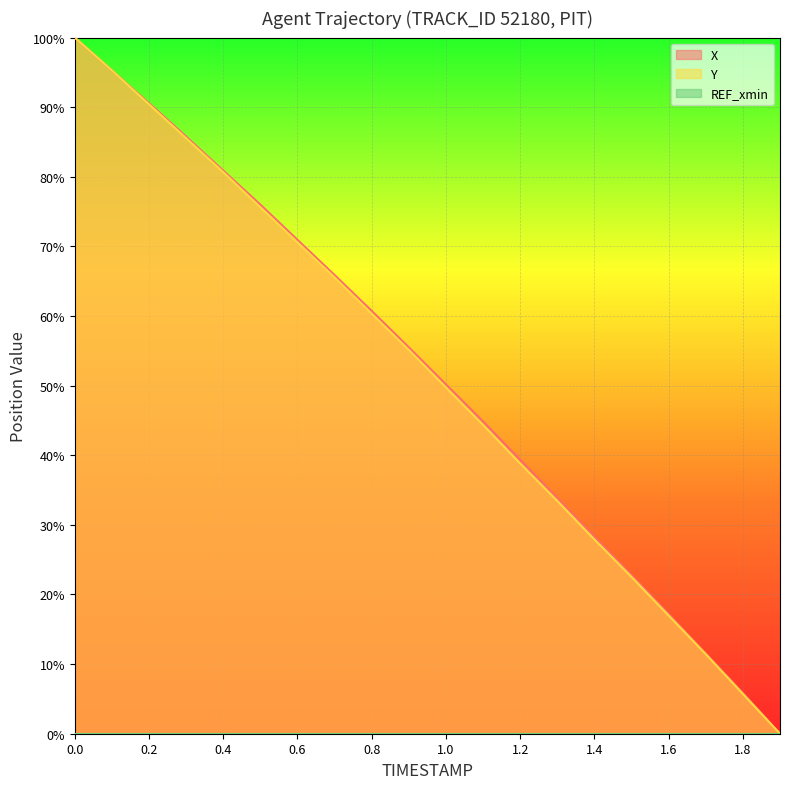

The value of Y at 1.2 is 64.0. True or false?

False